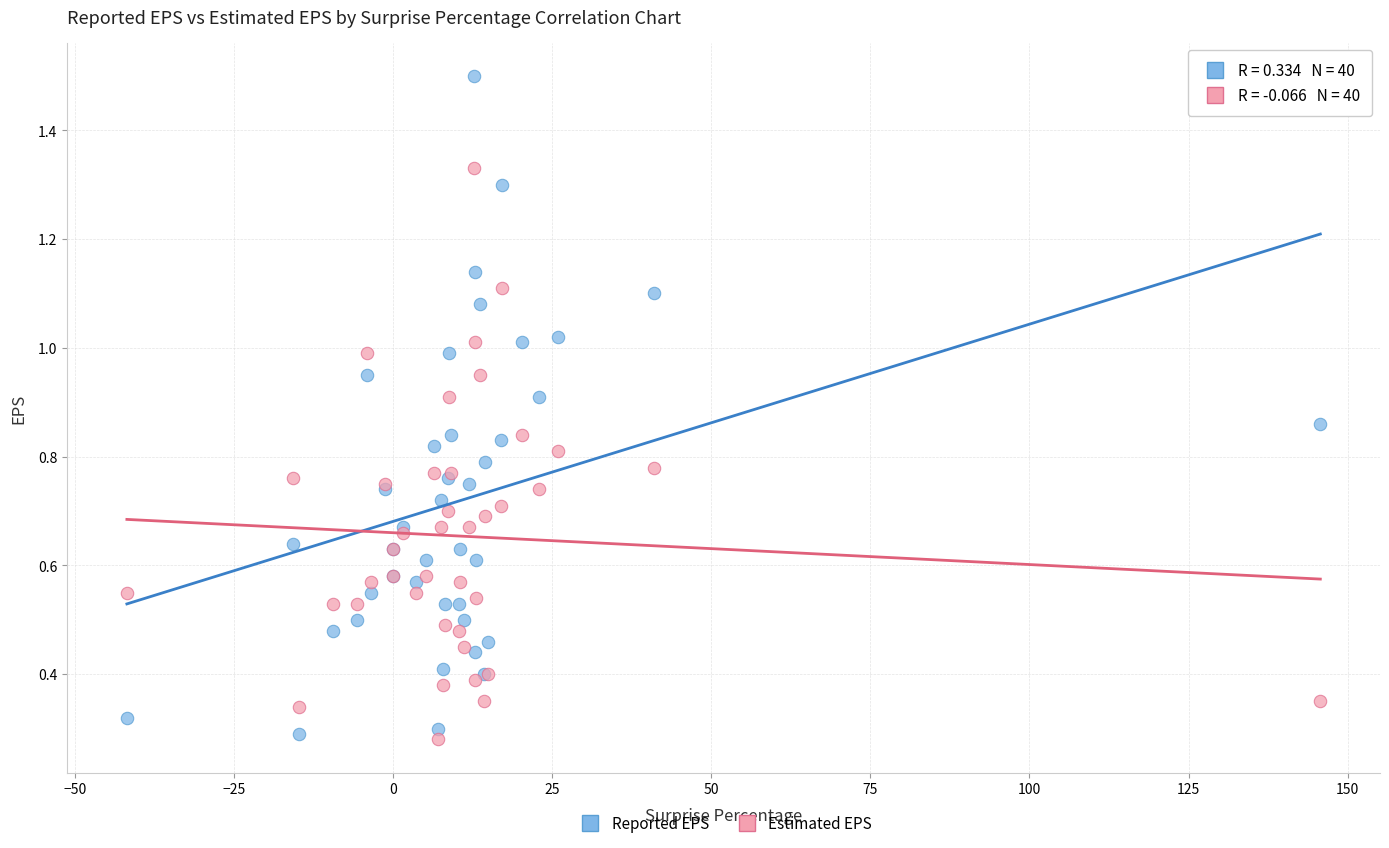

Which series has the widest spread of Y values?

Reported EPS